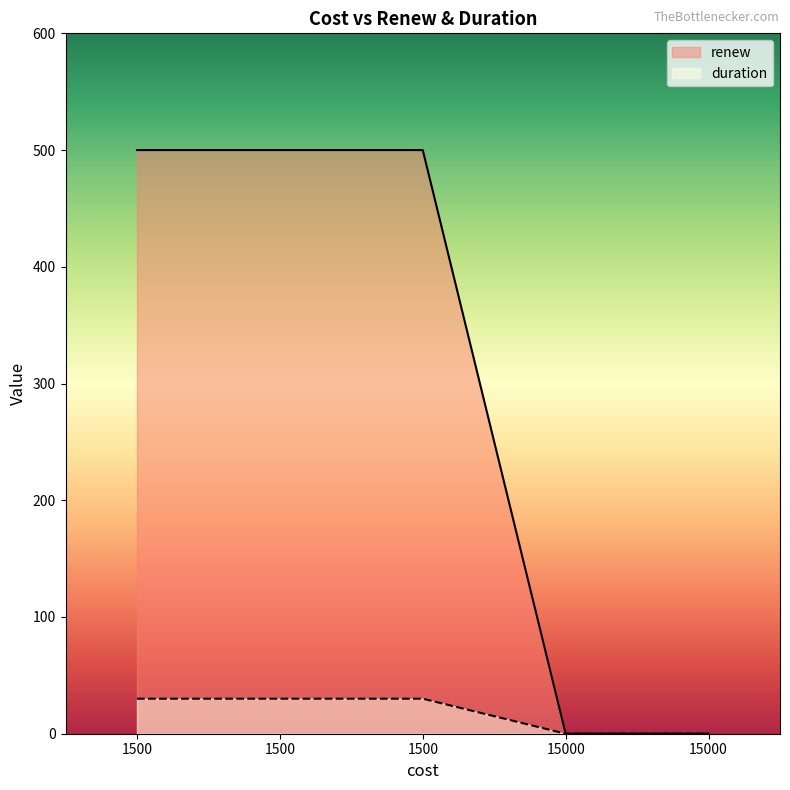

List the labels in order of renew value, largest first.

1500, 1500, 1500, 15000, 15000